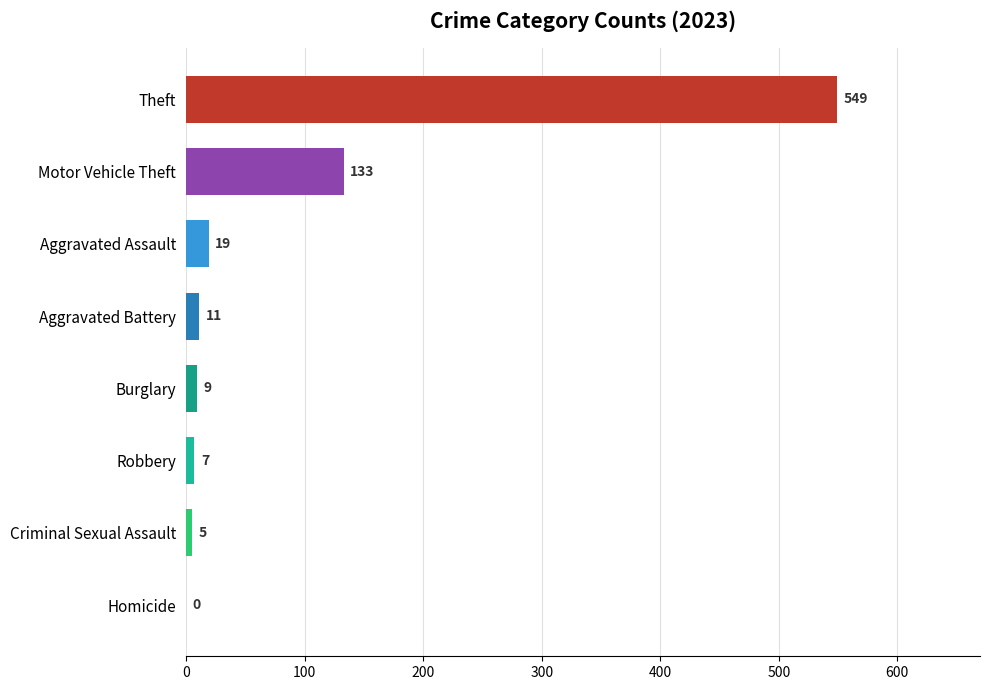

At which label is the value closest to 274?

Motor Vehicle Theft